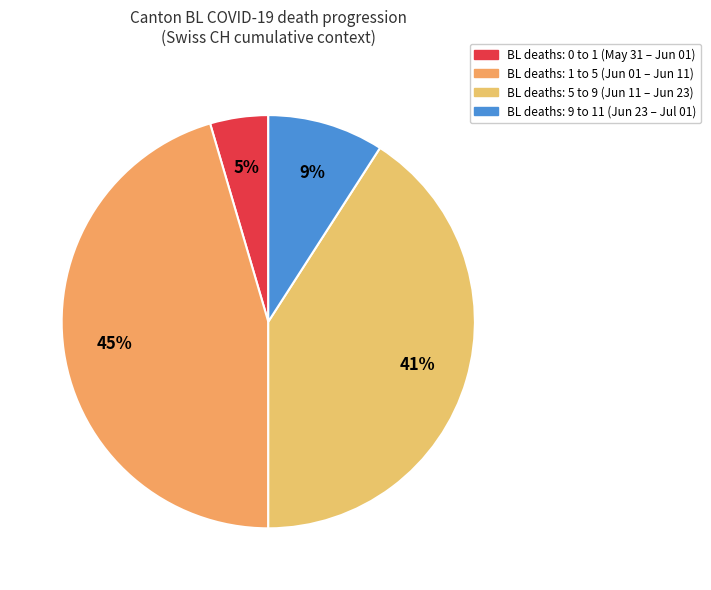

How many slices are in this pie chart?

4